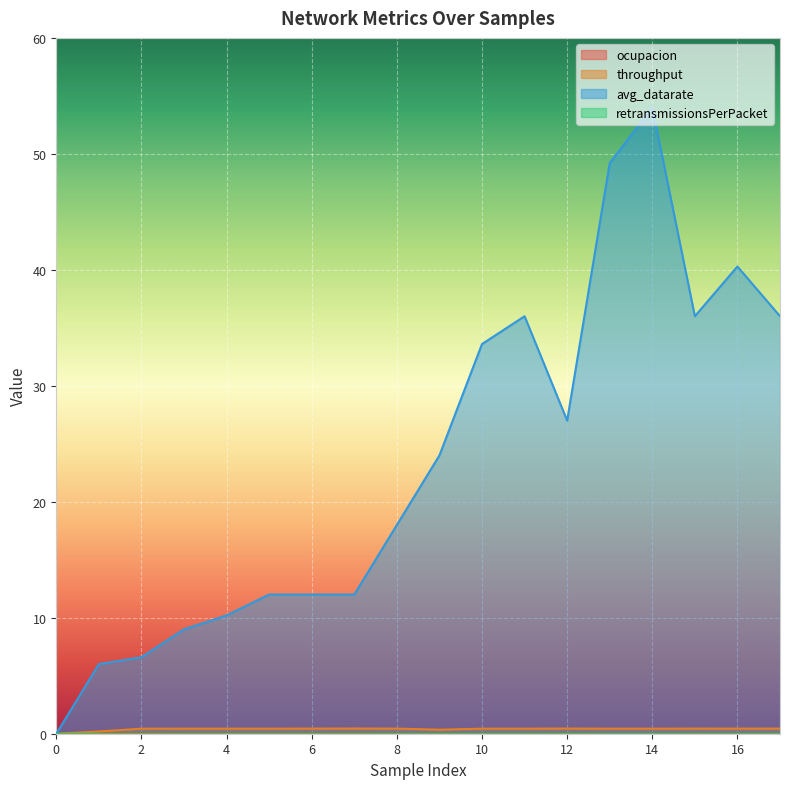

True or false: ocupacion and throughput cross at least once.

False